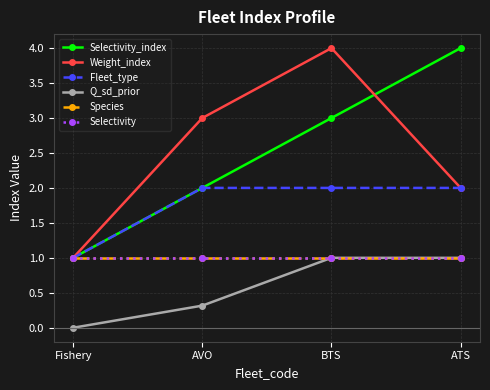

What is the difference between the second highest and minimum values in the Selectivity_index series?

2.0